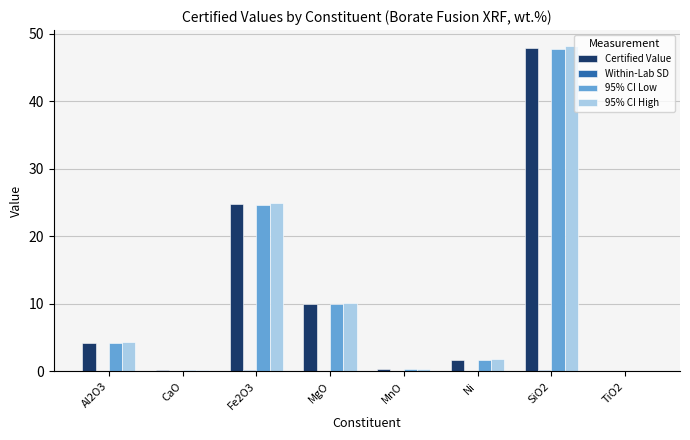

Which category has the highest value across all series?

SiO2